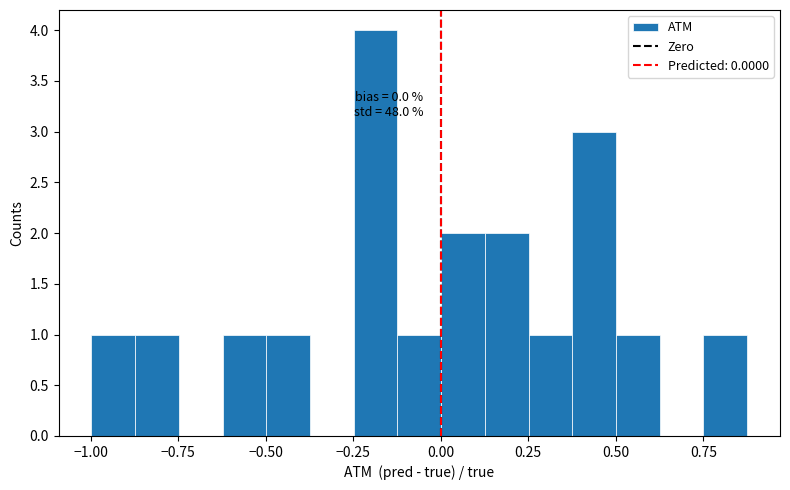

Read against the x-axis, roughly where is the centre of the tallest bar?

-0.20